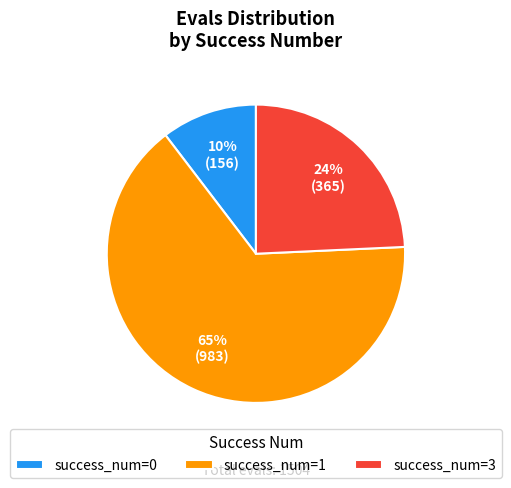

Which slice is the largest?

success_num=1